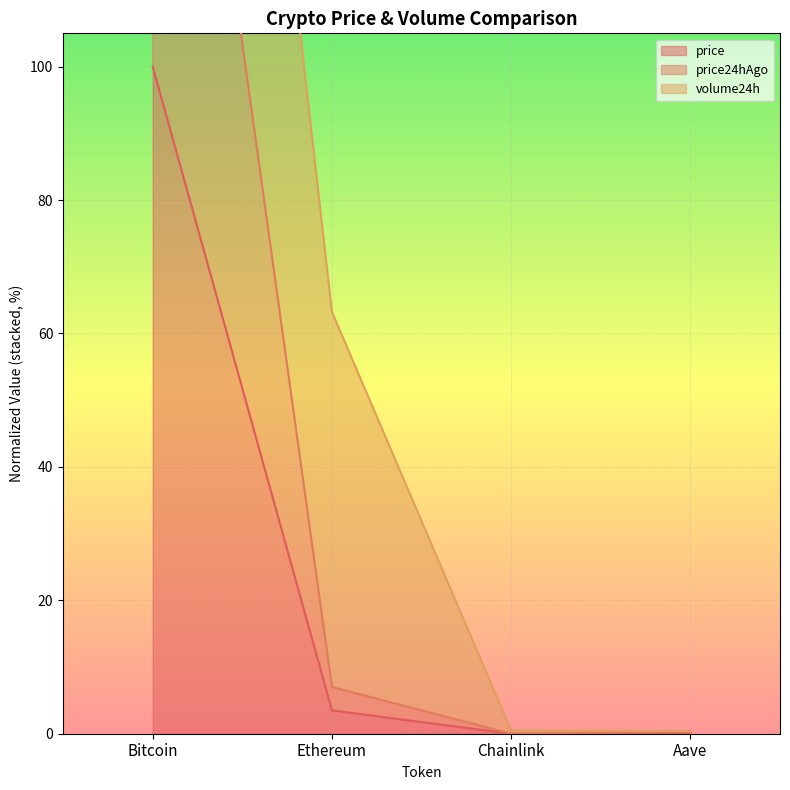

True or false: price has a value of 137.5 at Bitcoin.

False